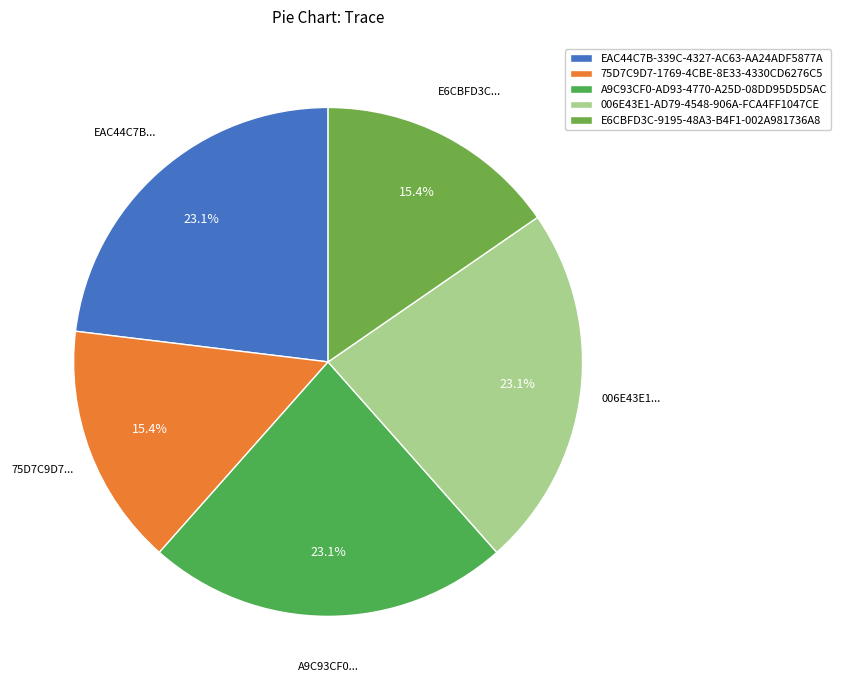

How much of the chart is everything except EAC44C7B-339C-4327-AC63-AA24ADF5877A?

76.9%